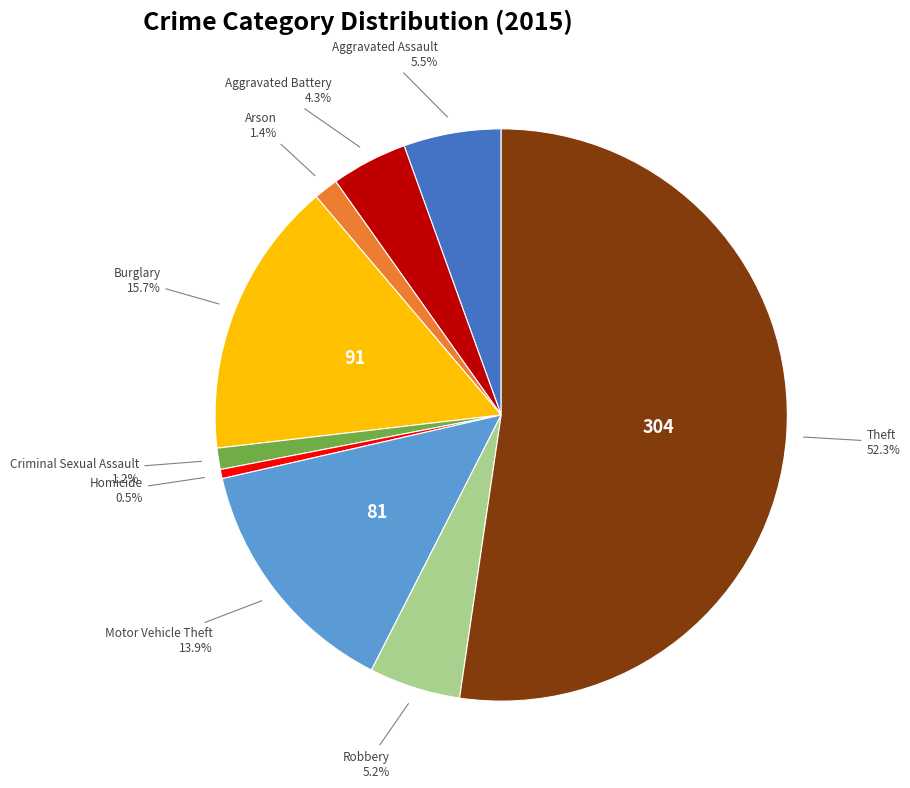

Is there a majority slice in this chart?

Yes